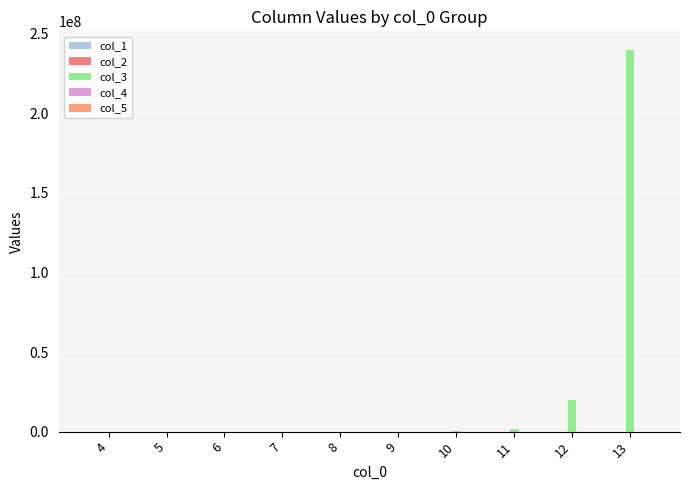

How many distinct data groups are displayed?

5